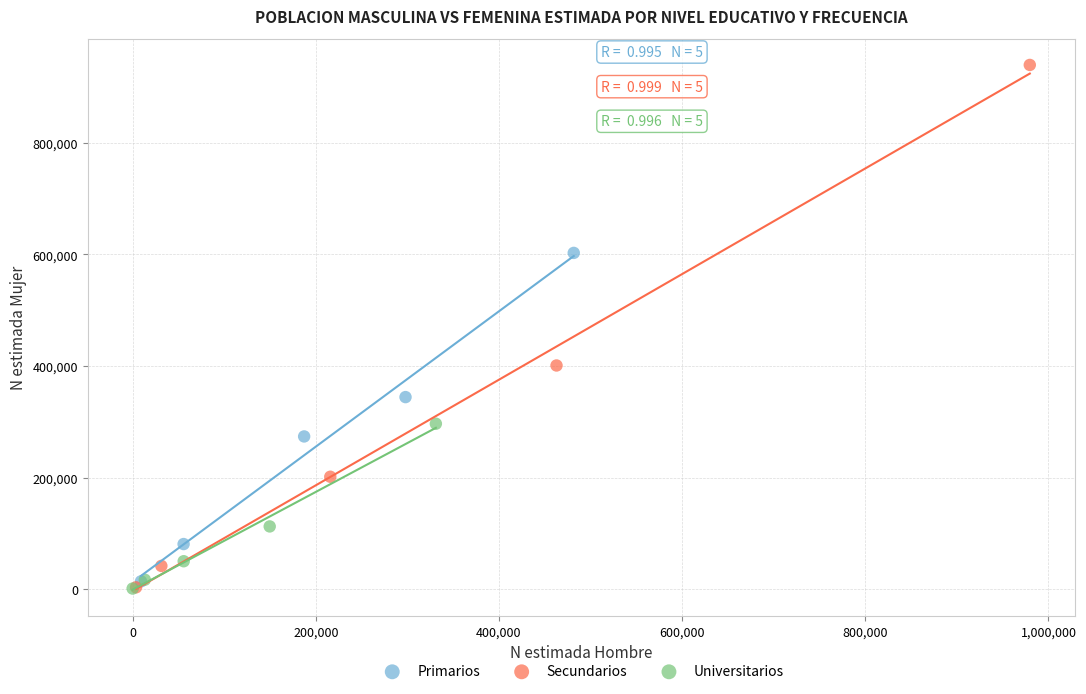

Which series reaches the maximum Y coordinate?

Secundarios